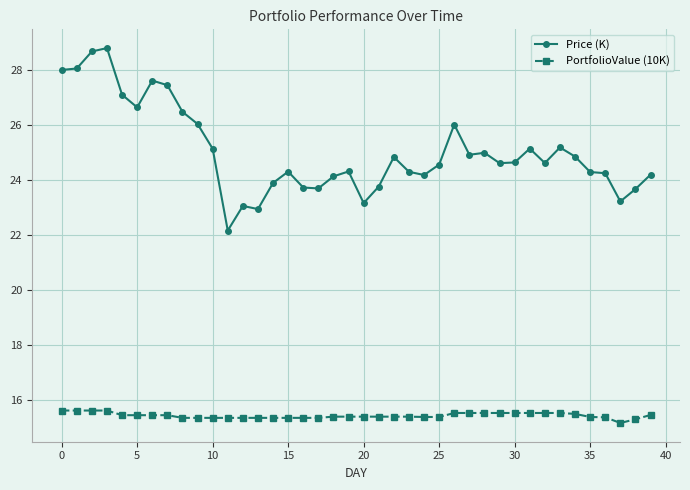

Rank the series by their maximum value, from highest to lowest.

Price (K), PortfolioValue (10K)